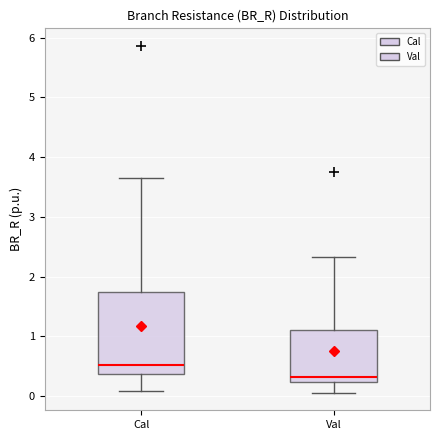

Reading left to right, read every box against the y-axis: the position of its median line, the range the box covers, and the ends of its whiskers. The values are not printed on the chart, so give them approximately, as read against the axis.

Cal: median 0.5, box 0.4 to 1.7, whiskers 0.1 to 3.6
Val: median 0.3, box 0.2 to 1.1, whiskers 0.1 to 2.3